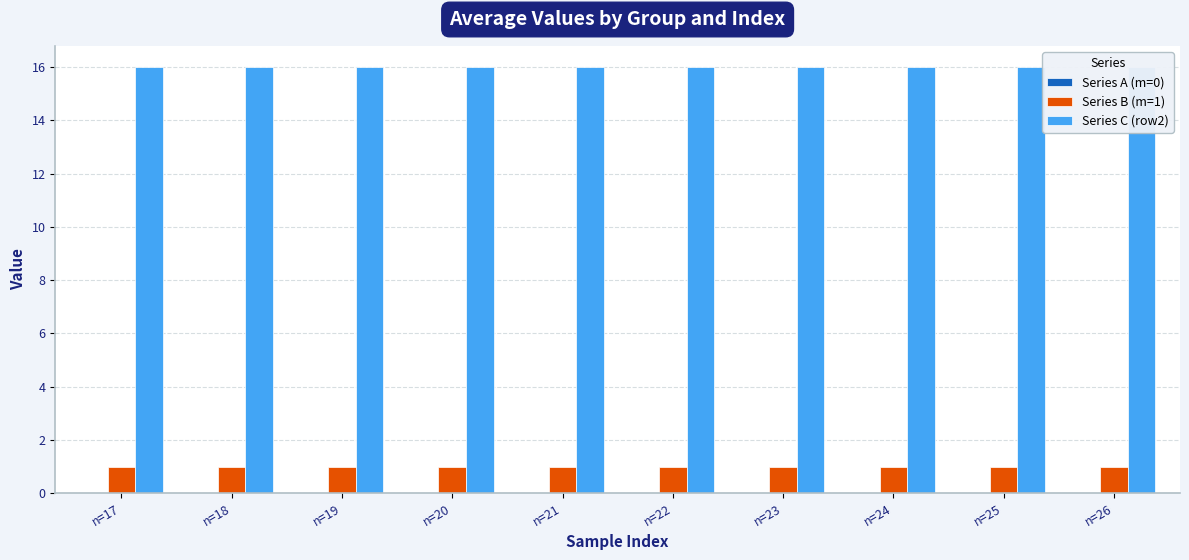

Rank the categories by Series A (m=0) value from highest to lowest.

n=17, n=18, n=19, n=20, n=21, n=22, n=23, n=24, n=25, n=26